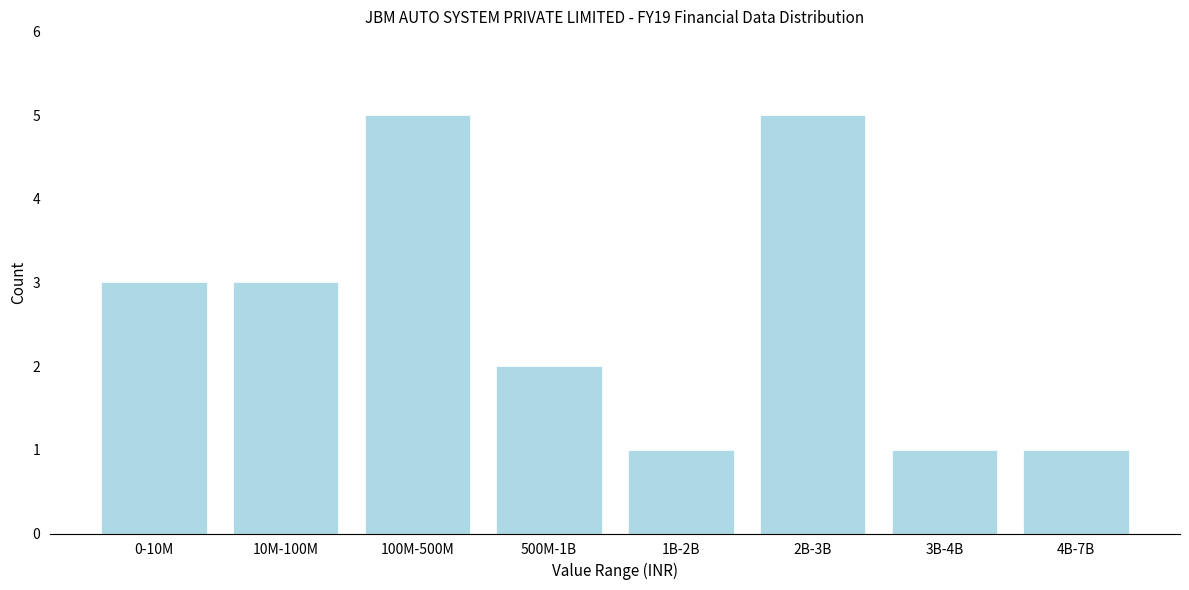

Reading right to left, transcribe all the data shown in this chart.

4B-7B=1	3B-4B=1	2B-3B=5	1B-2B=1	500M-1B=2	100M-500M=5	10M-100M=3	0-10M=3